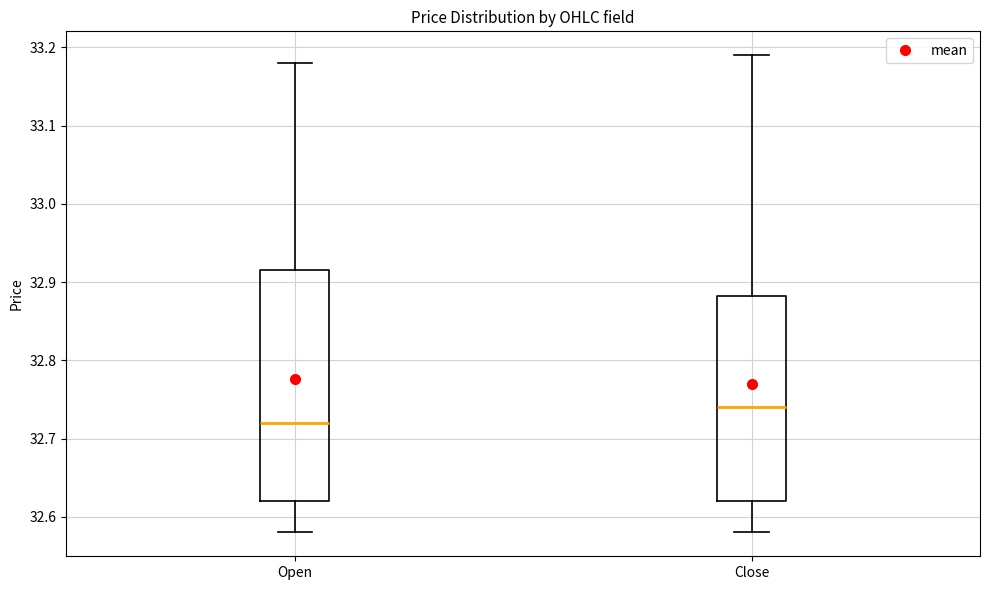

Reading left to right, transcribe this box plot: for each box, give where its median line is, the range the box spans, and where its two whiskers end, as read against the y-axis. The values are not printed on the chart, so give them approximately, as read against the axis.

Open: median 32.72, box 32.62 to 32.91, whiskers 32.58 to 33.18
Close: median 32.74, box 32.62 to 32.88, whiskers 32.58 to 33.19